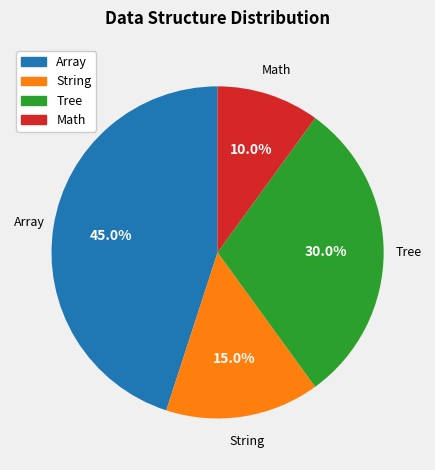

Is there a majority slice in this chart?

No